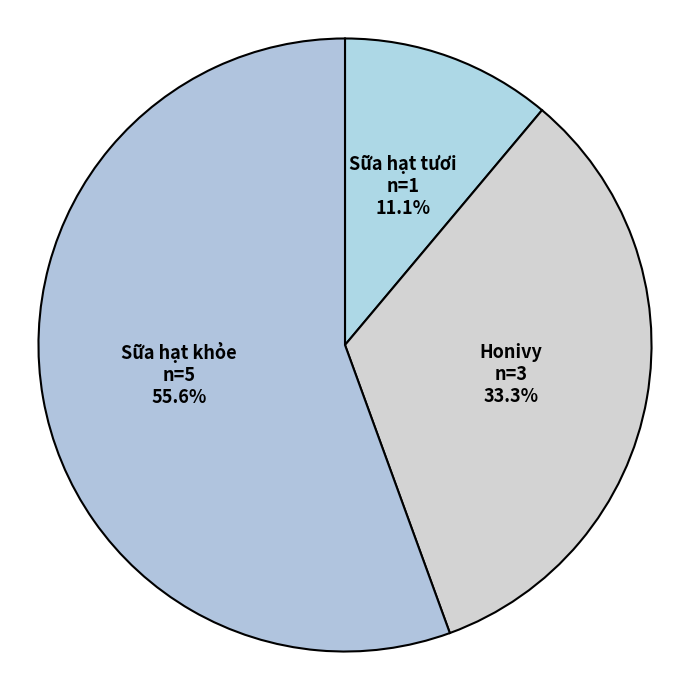

To the nearest percent, what portion does Sữa hạt khỏe represent?

56%